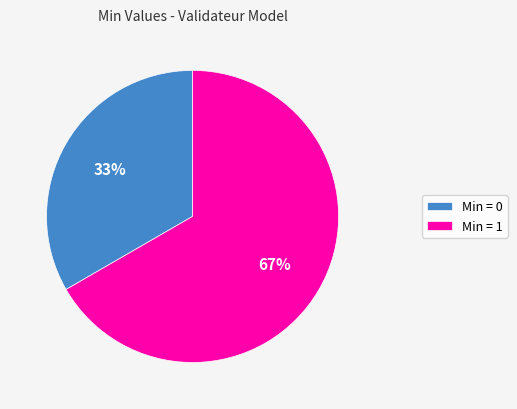

To the nearest percent, what is the average slice percentage?

50%